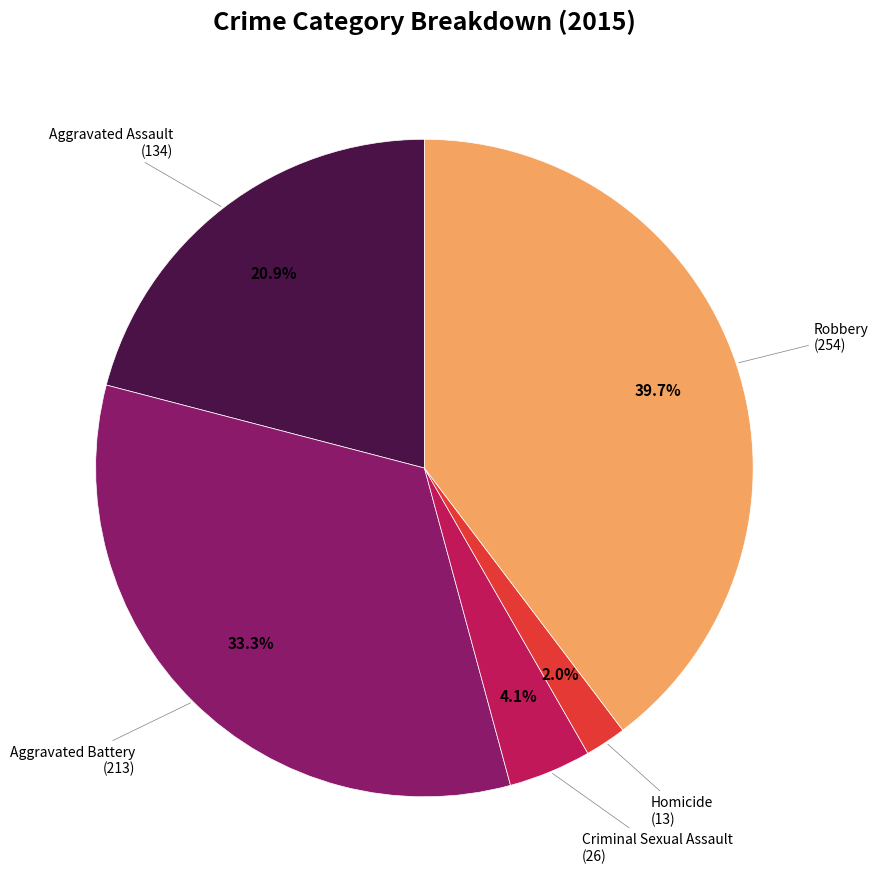

To the nearest percent, what is the difference between the largest and smallest slice percentages?

38%